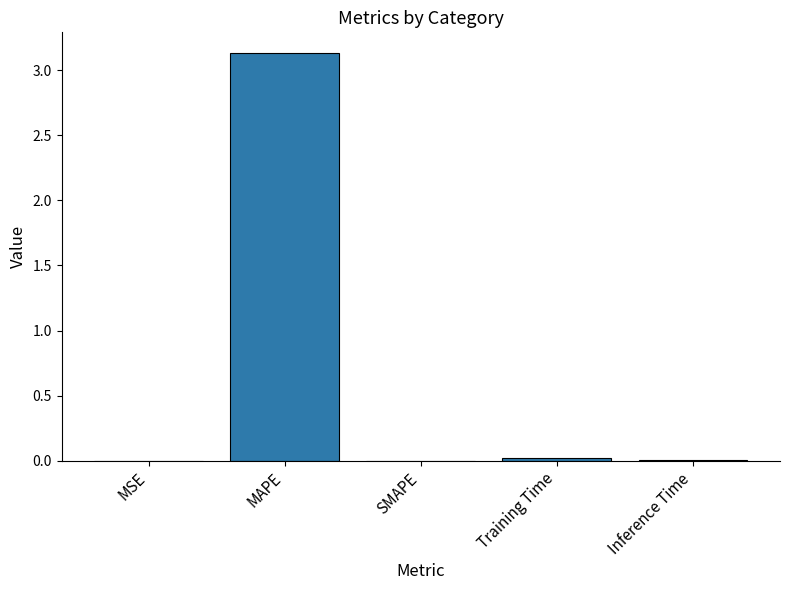

What is the change in value from MAPE to SMAPE?

-3.1